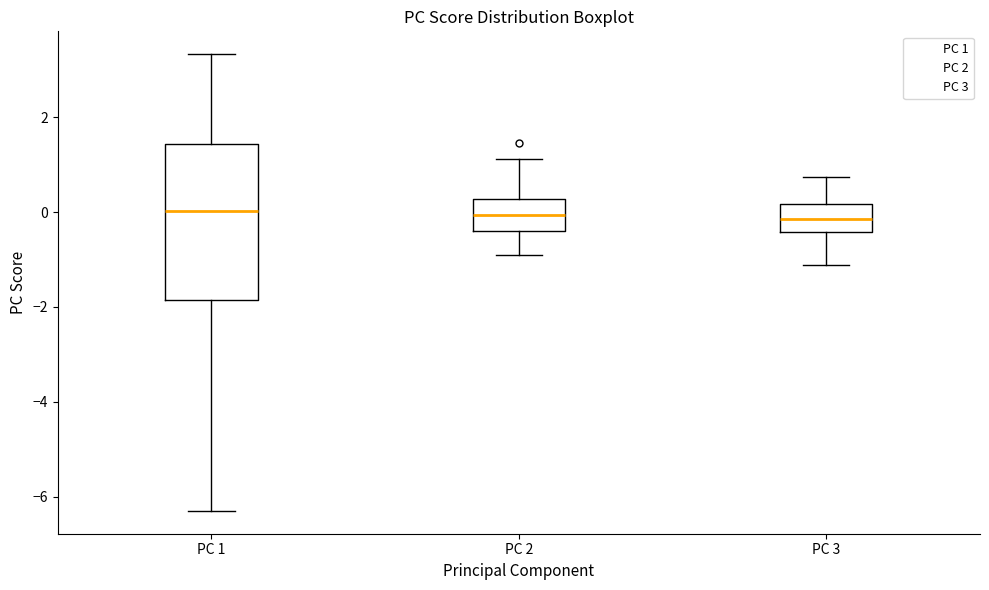

Comparing the boxes themselves (not the whiskers), which one is the tallest?

PC 1